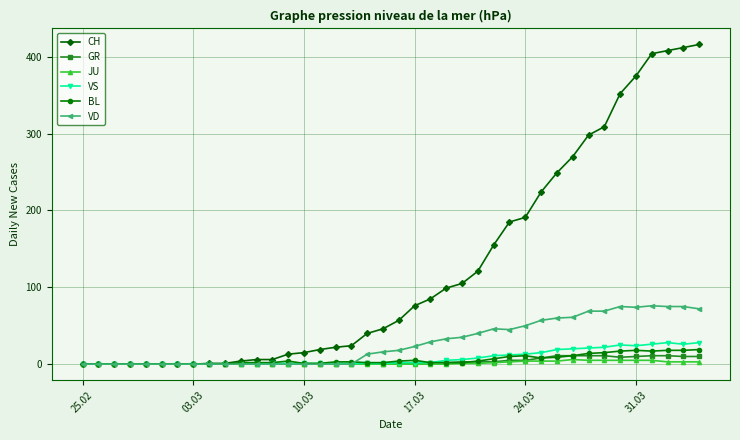

What are all the series names shown in the legend?

CH, GR, JU, VS, BL, VD